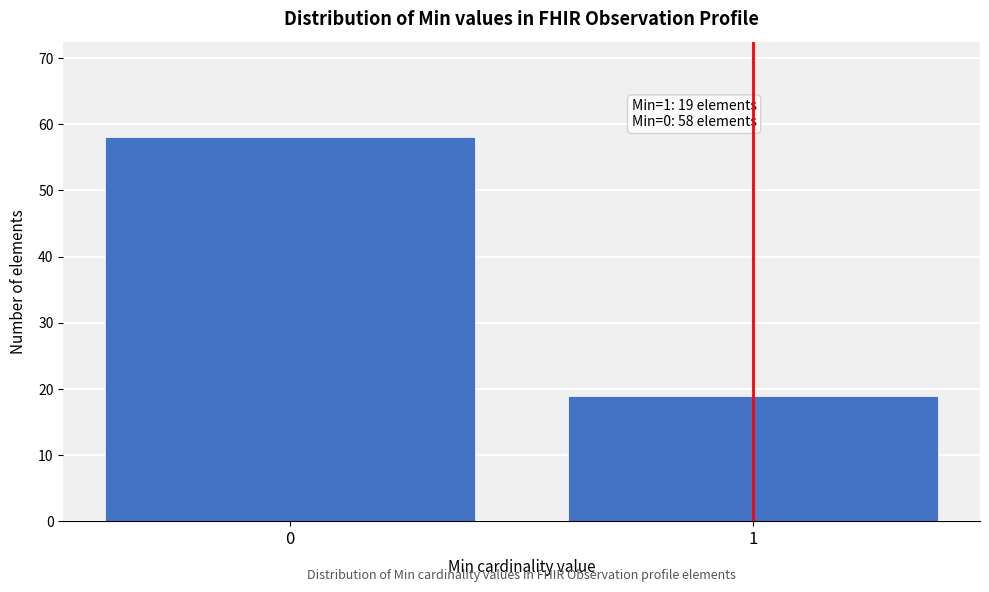

Reading left to right, what are all the values shown in this chart?

58	19